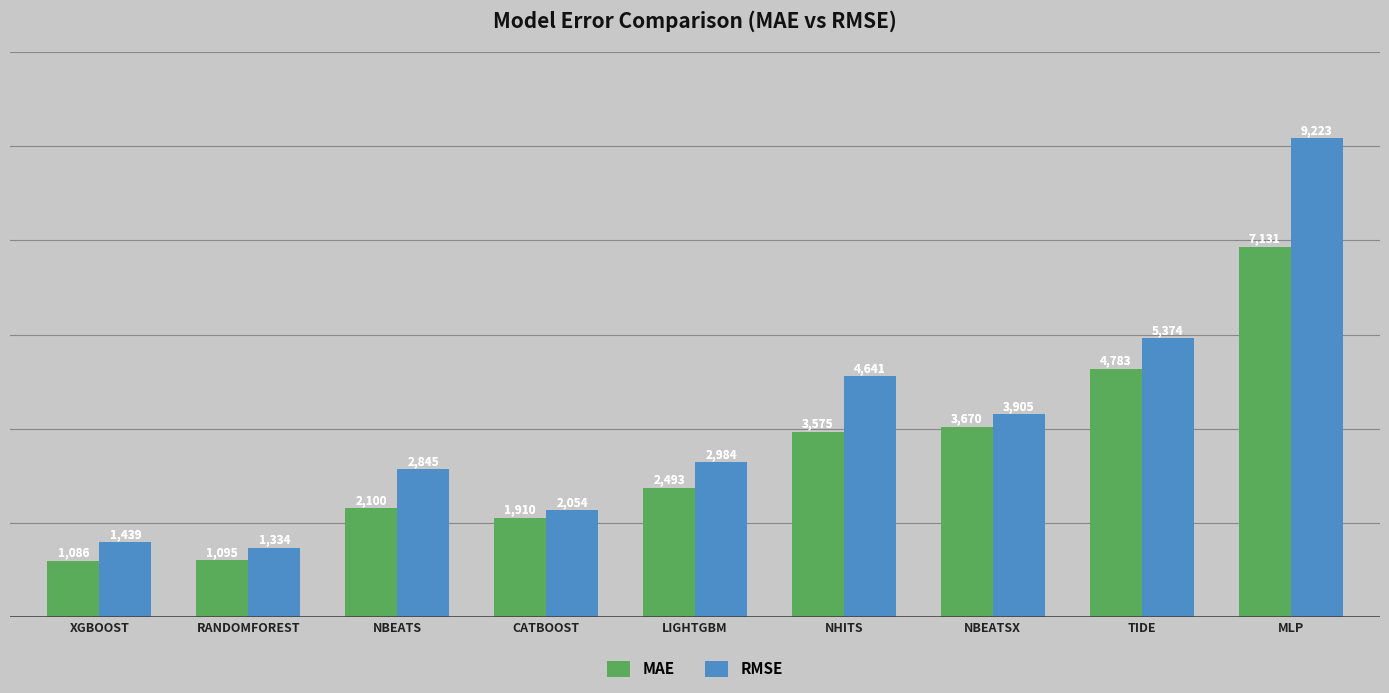

Which label corresponds to the smallest value in the chart?

XGBOOST